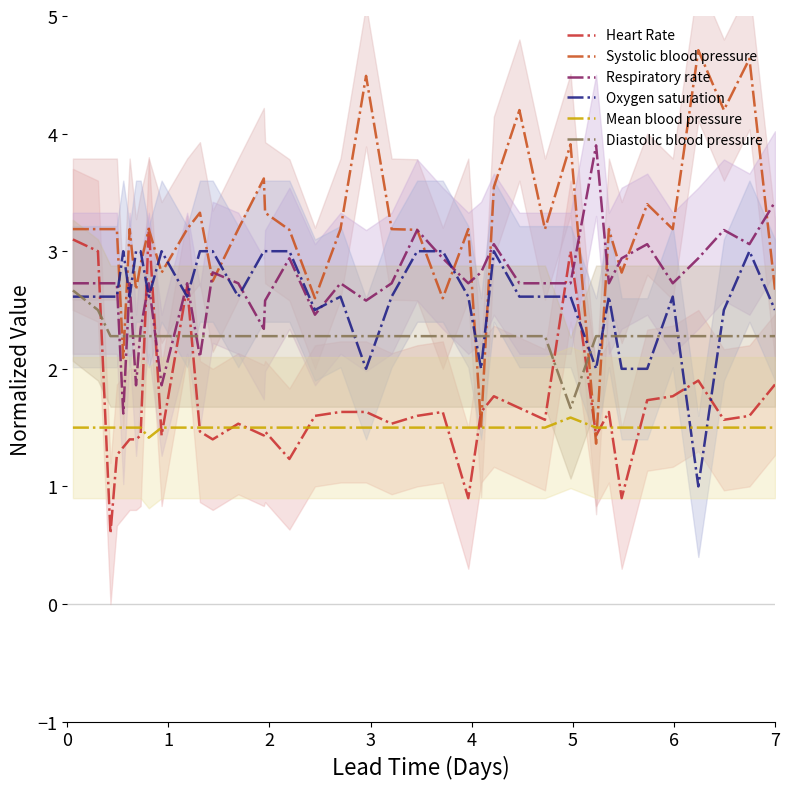

Rank the series at 11 from highest to lowest value.

Systolic blood pressure, Oxygen saturation, Diastolic blood pressure, Respiratory rate, Mean blood pressure, Heart Rate